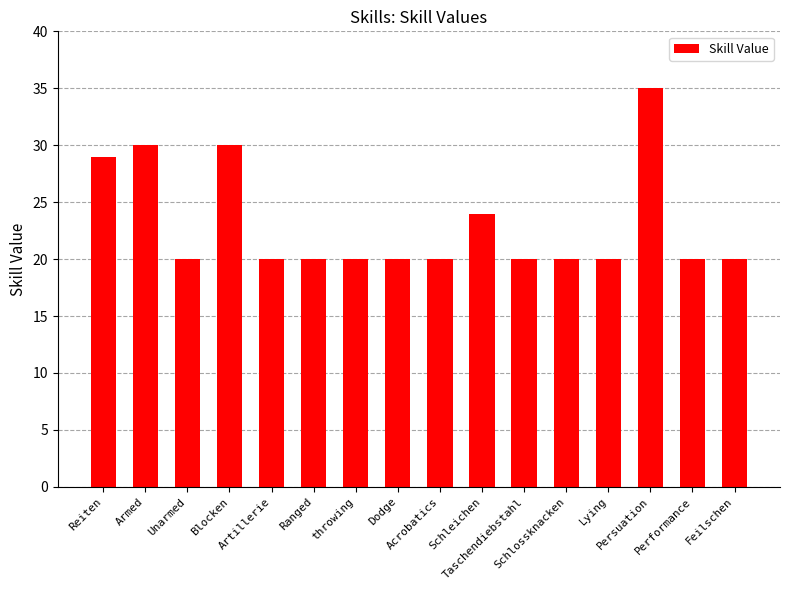

Approximately how many times larger is the value at Armed compared to Performance?

1.5